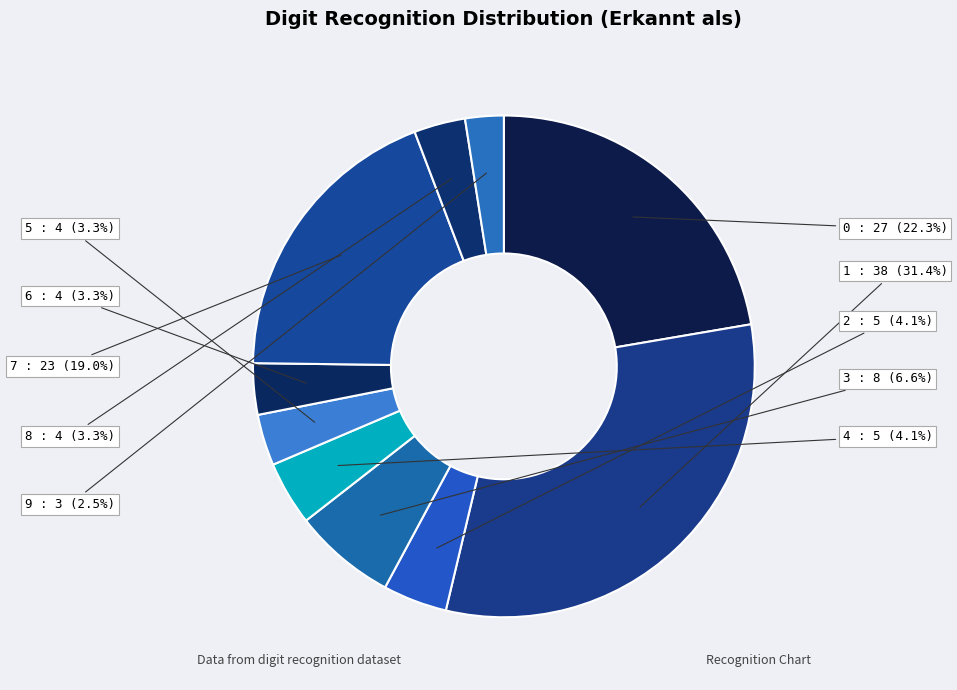

How many slices are in this pie chart?

10